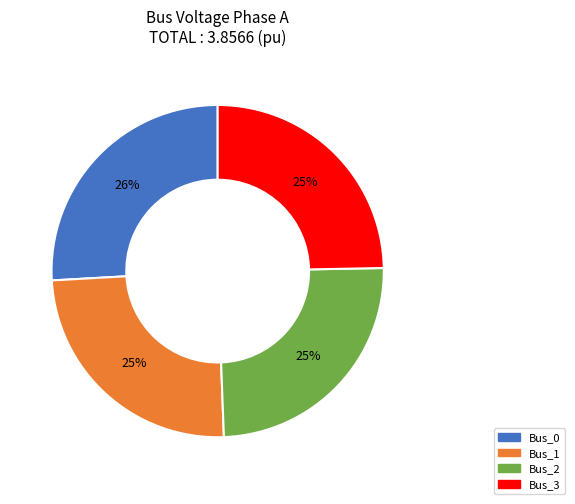

Which has a higher value, Bus_0 or Bus_3?

Bus_0